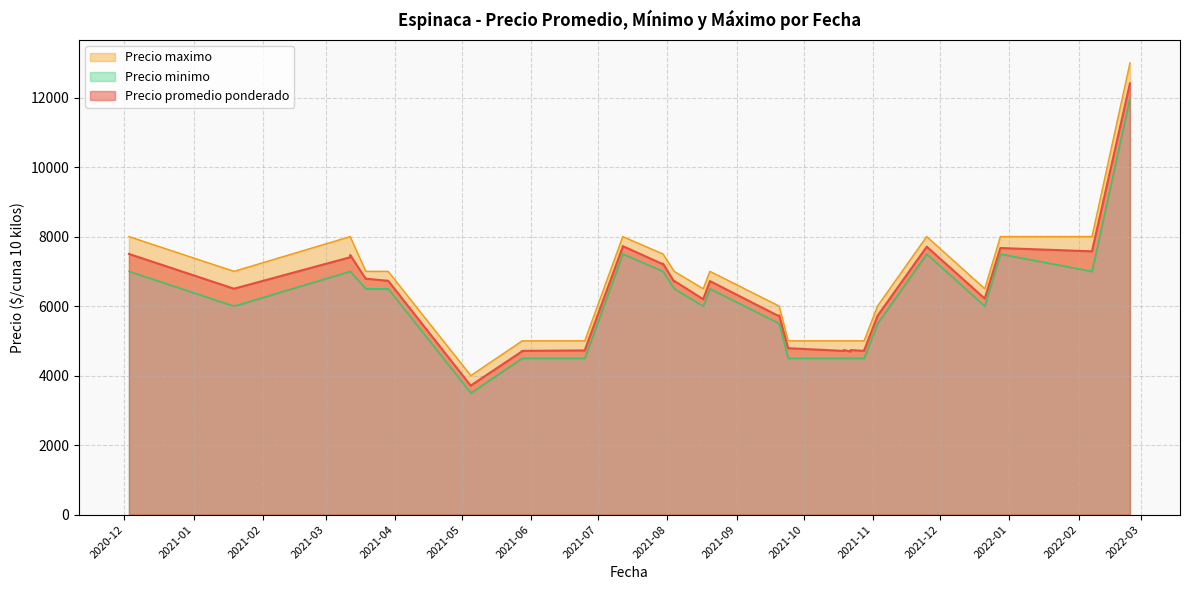

The value of Precio maximo at 2021-08-04 is 7000. True or false?

True